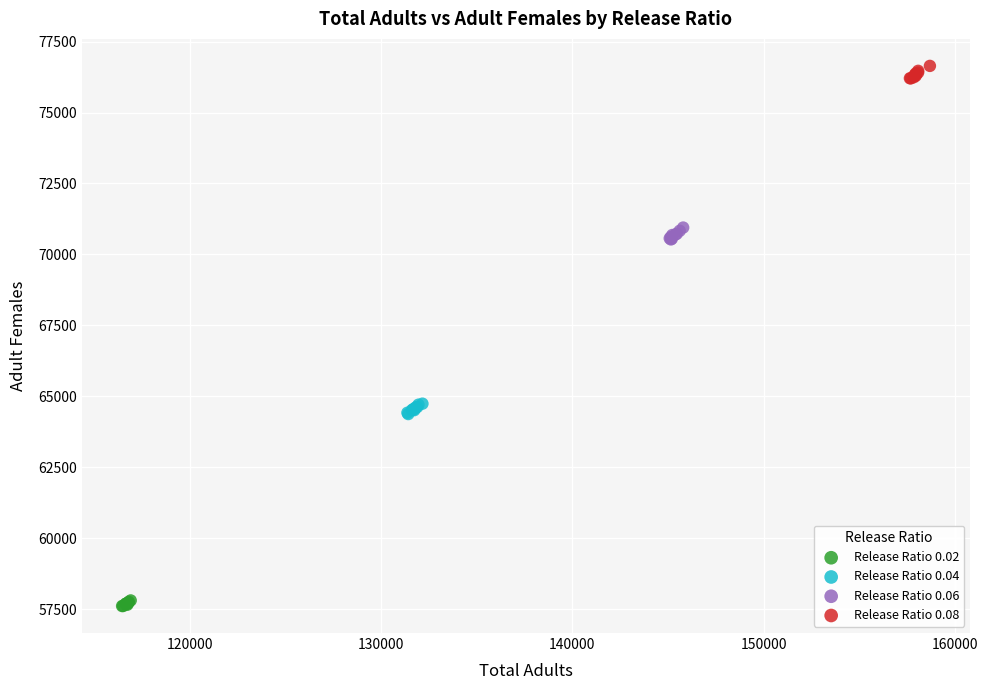

Which series reaches the maximum Y coordinate?

Release Ratio 0.08